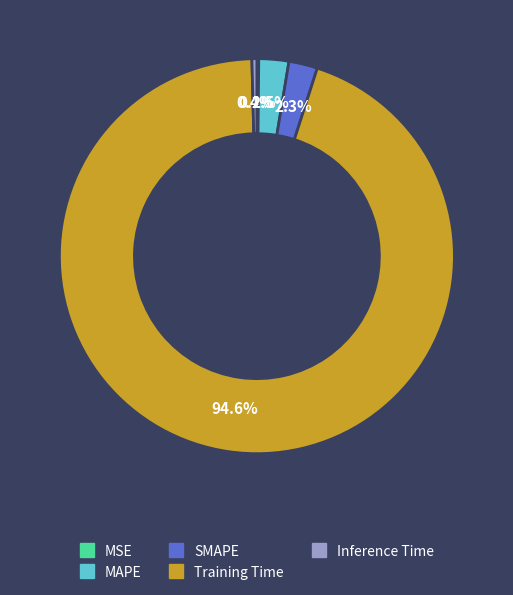

Is it true that Training Time is 99% of the pie?

False